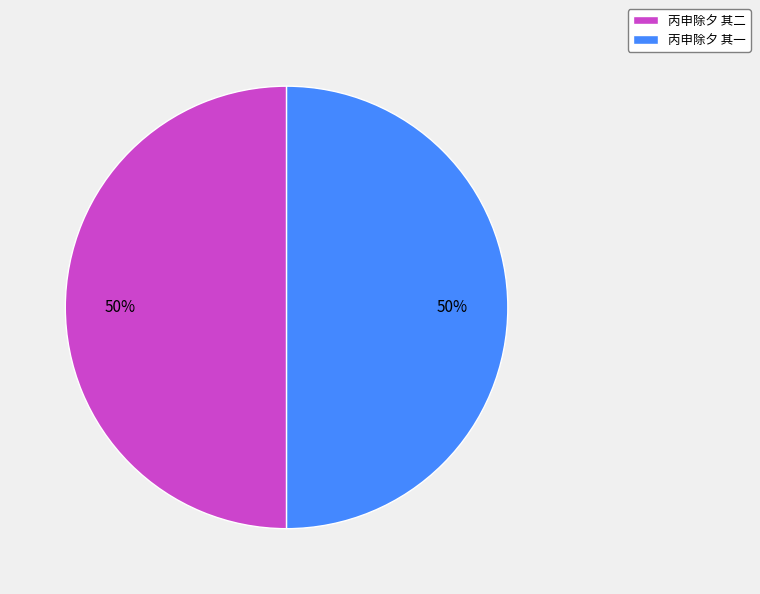

Is the sum of 丙申除夕 其一 and 丙申除夕 其二 greater than half?

Yes